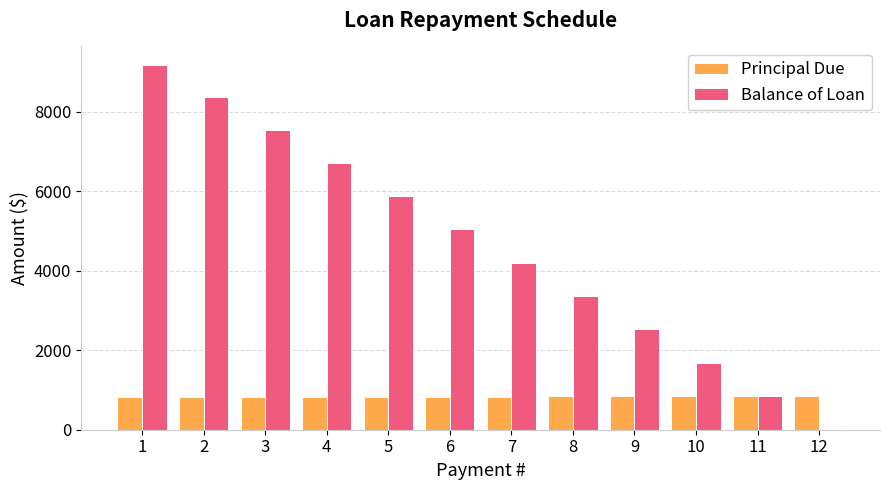

What is the spread (max minus min) of values at 11?

1.9